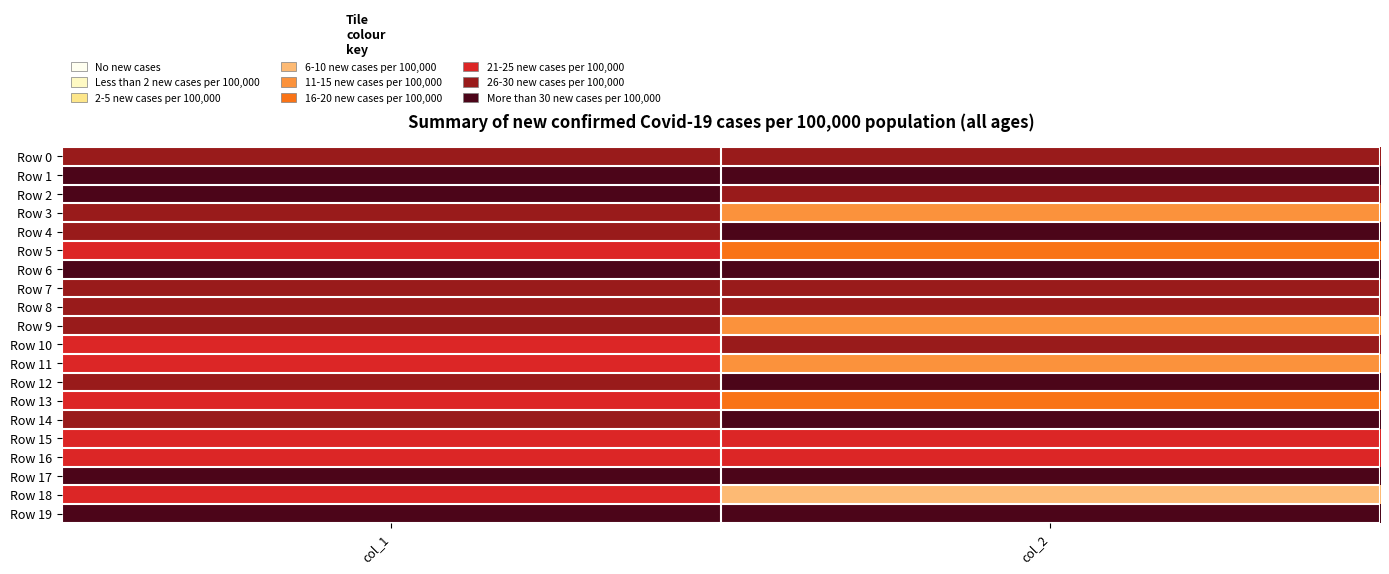

Between col_2 and col_1, which is larger?

col_1